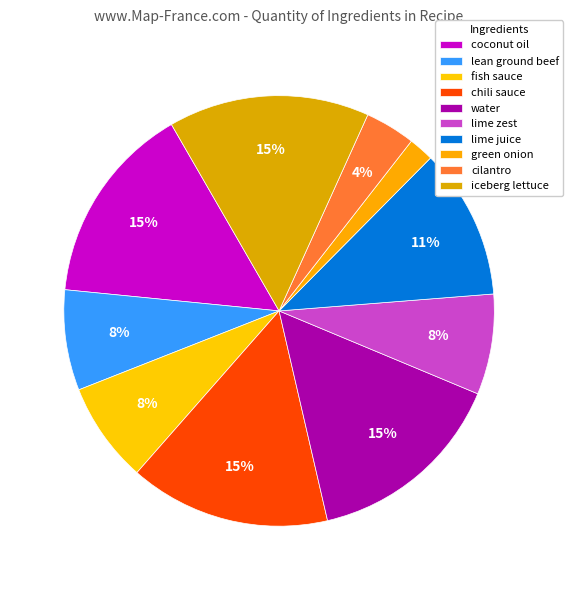

How many slices are in this pie chart?

10